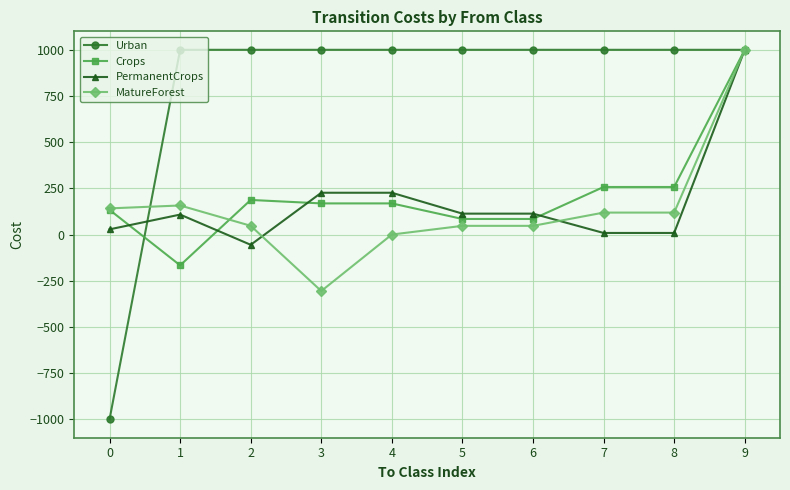

What is the value of the MatureForest point at the 3rd from the left?

47.3